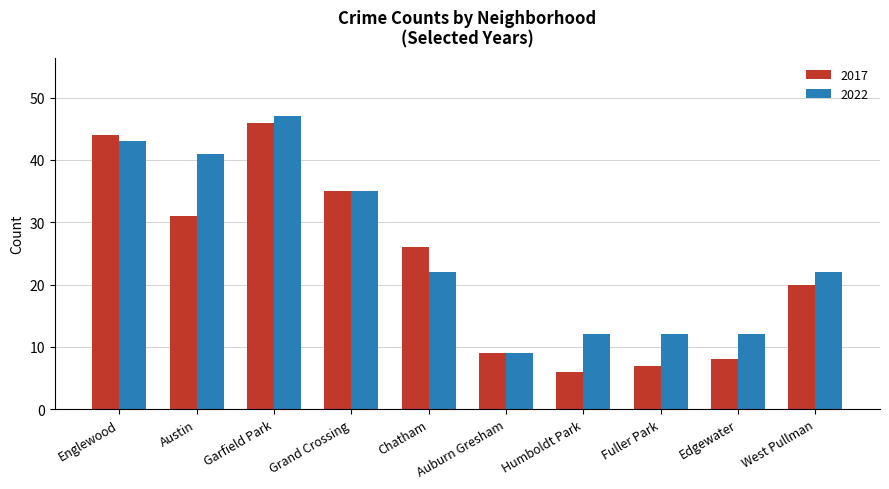

At Humboldt Park, list the series in order from smallest to largest.

2017, 2022